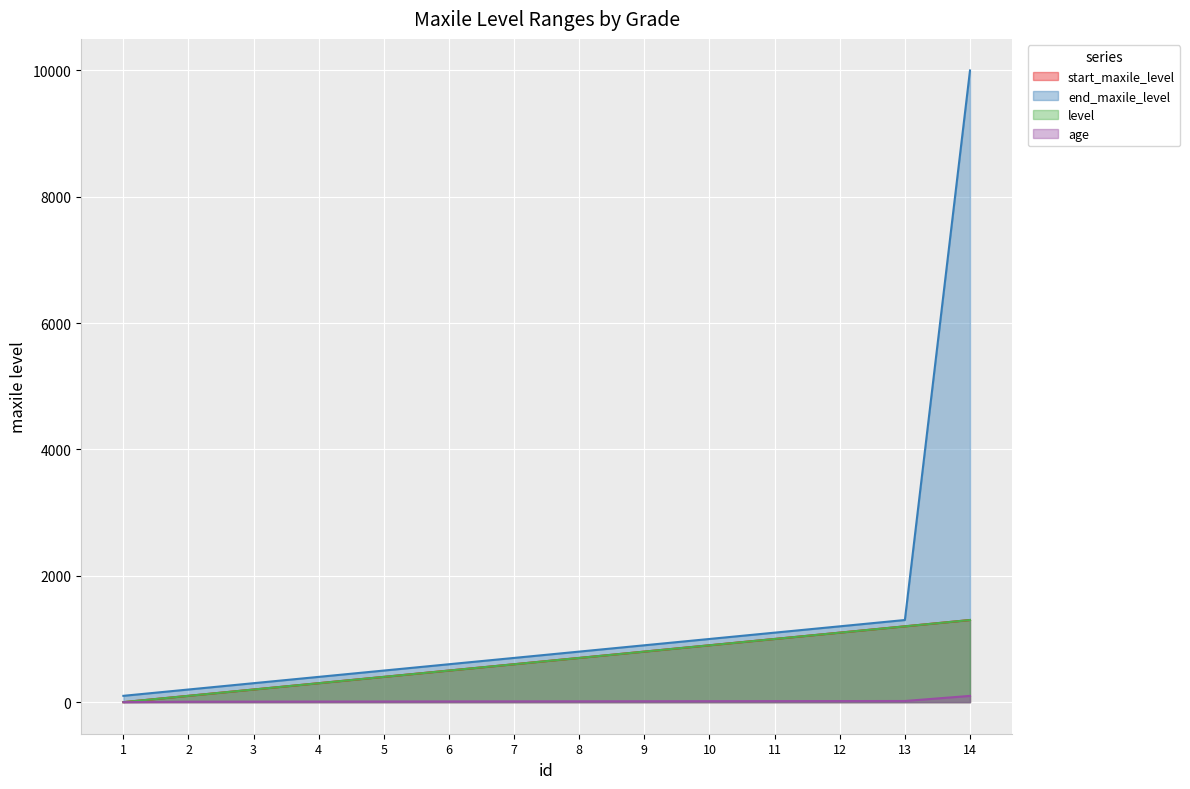

What is the total value across all series at 9?

2514